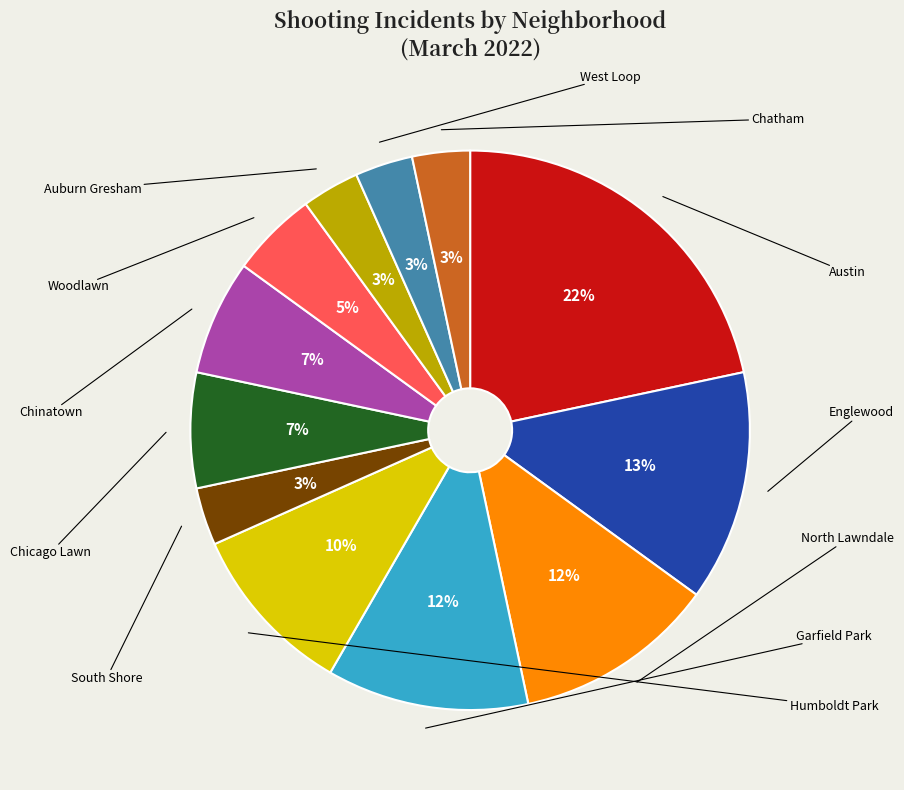

Is Englewood the majority of the pie?

No